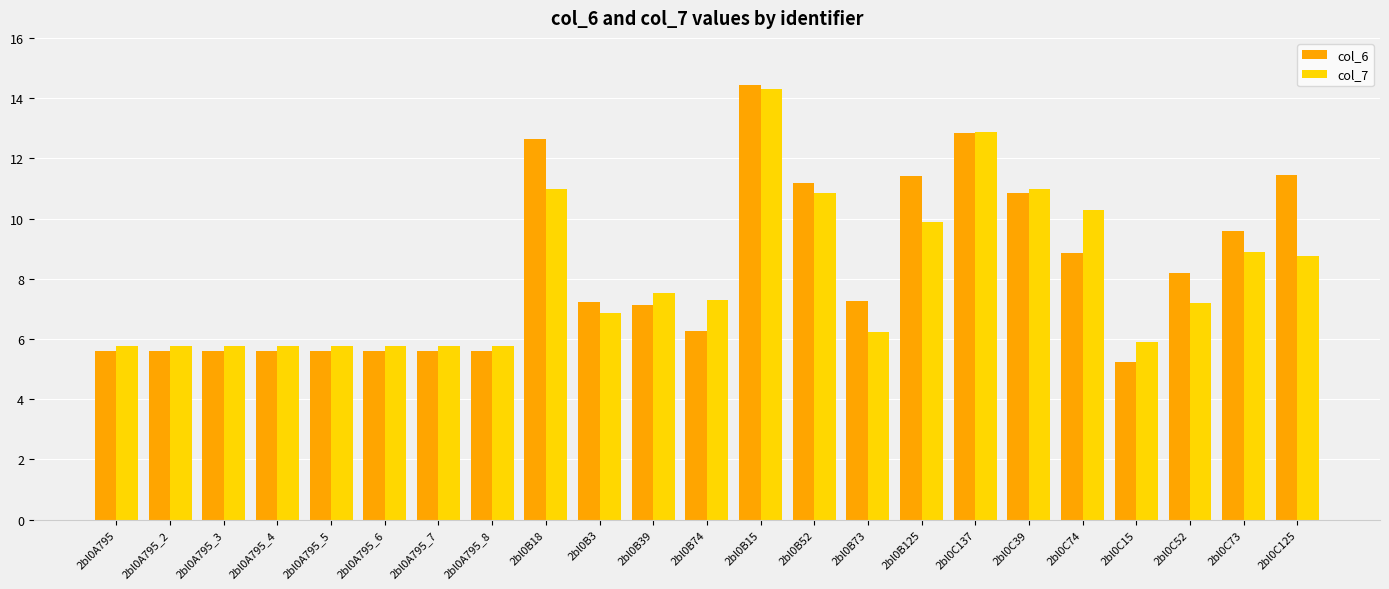

How many bars are there in each group?

2